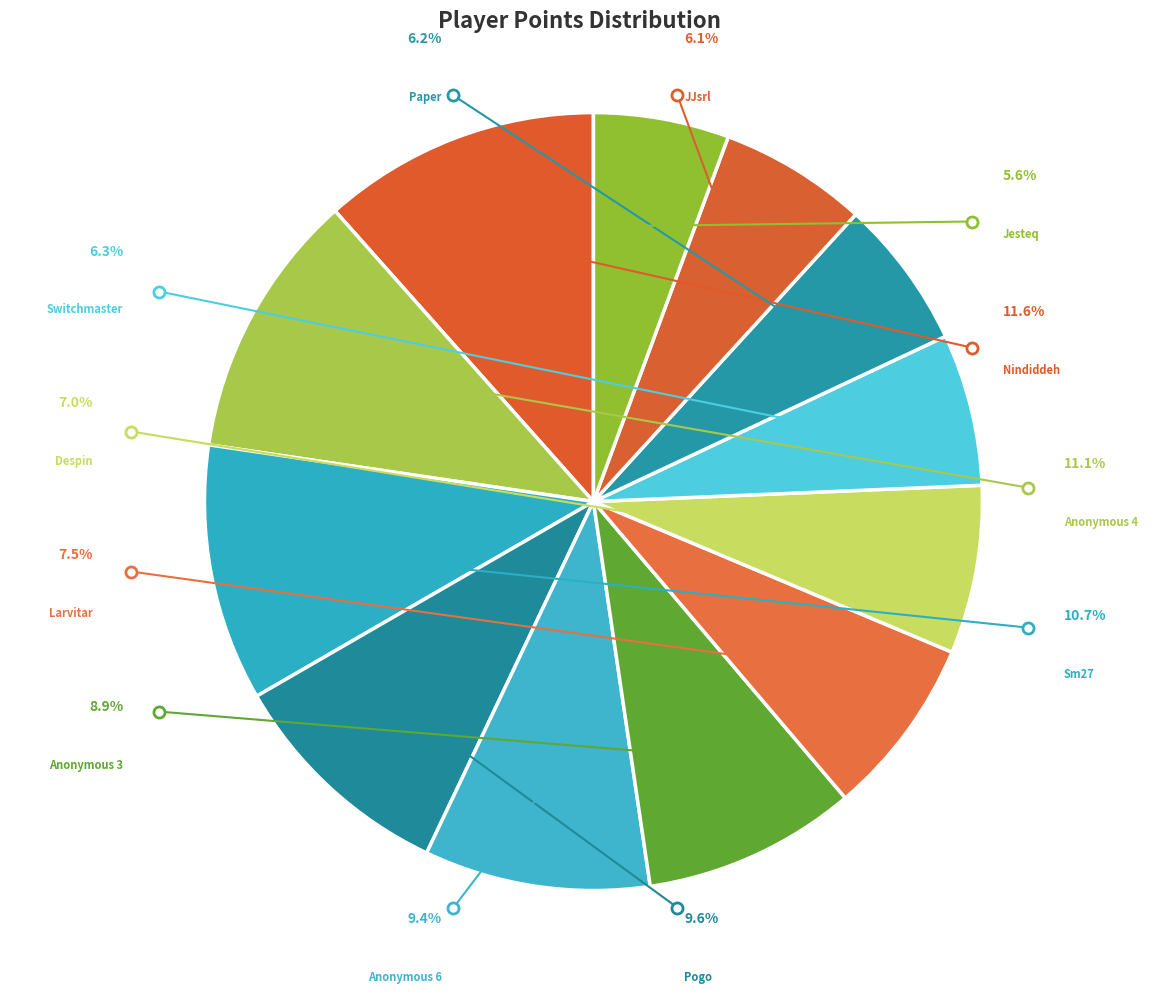

Which category has the biggest portion of the pie?

Nindiddeh